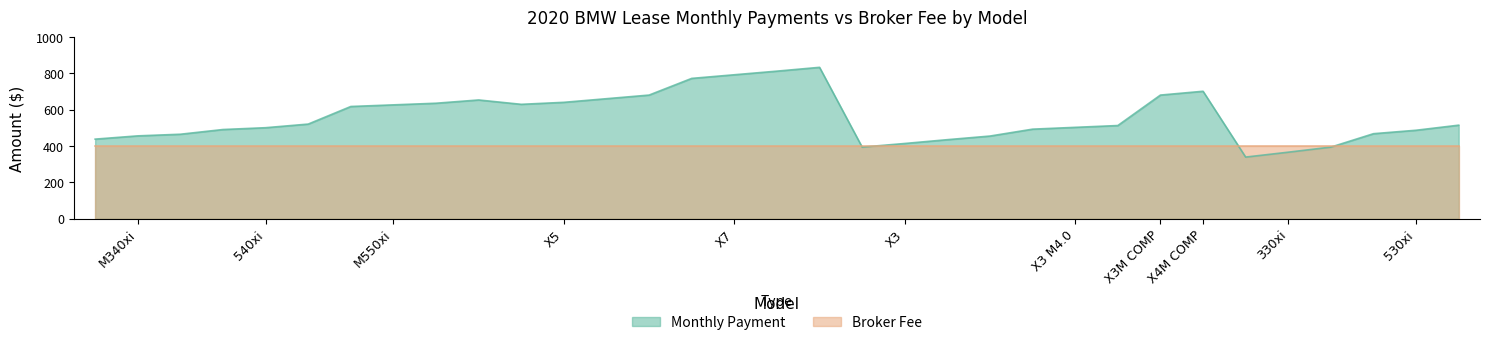

Reading right to left, what are all the values shown in this chart?

515	487	468	394	366	339	702	681	513	503	493	455	435	414	394	834	813	793	773	681	661	641	630	654	636	627	618	521	501	491	465	456	438